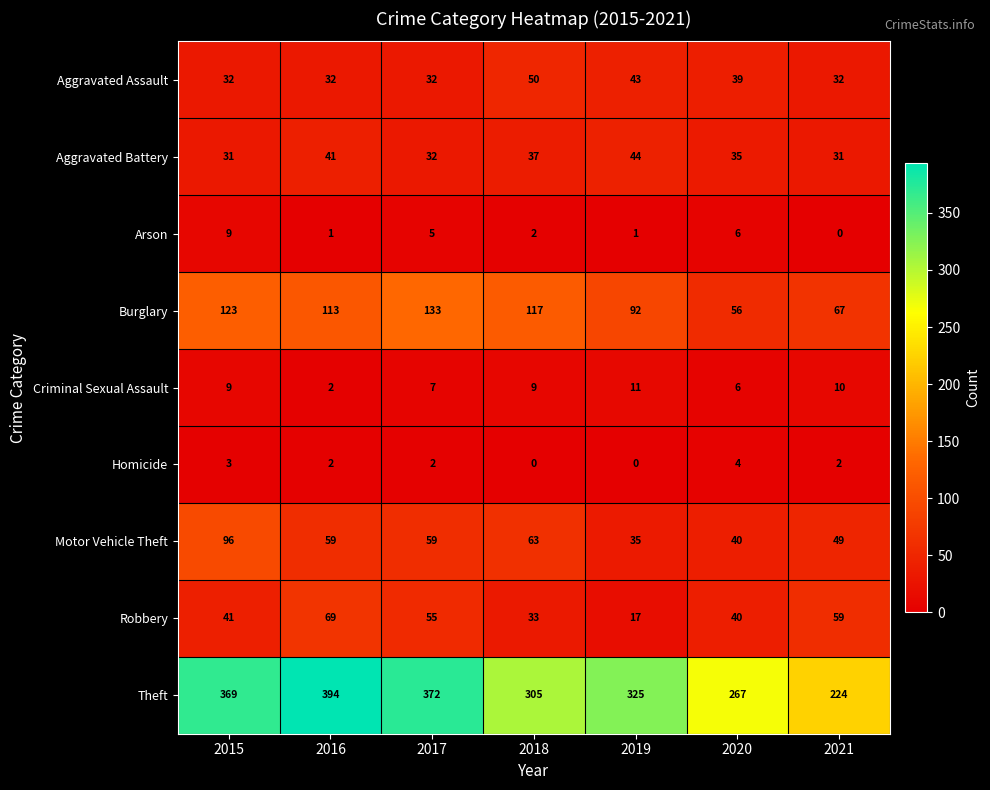

Which series has the largest total across all categories?

Theft